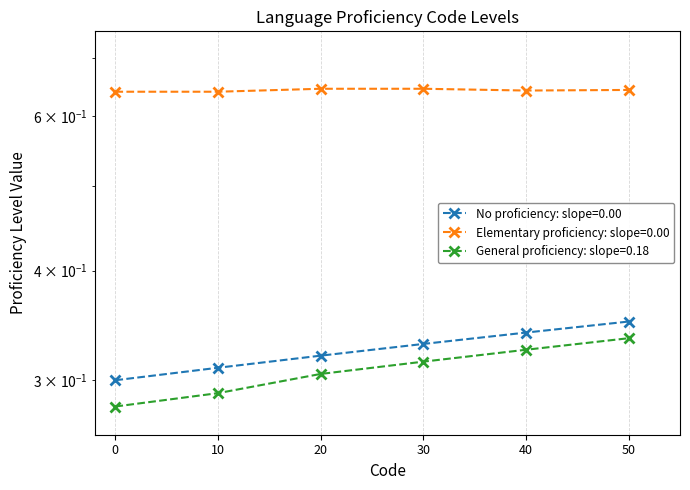

The chart shows a value of 0.5 at 50. True or false?

False